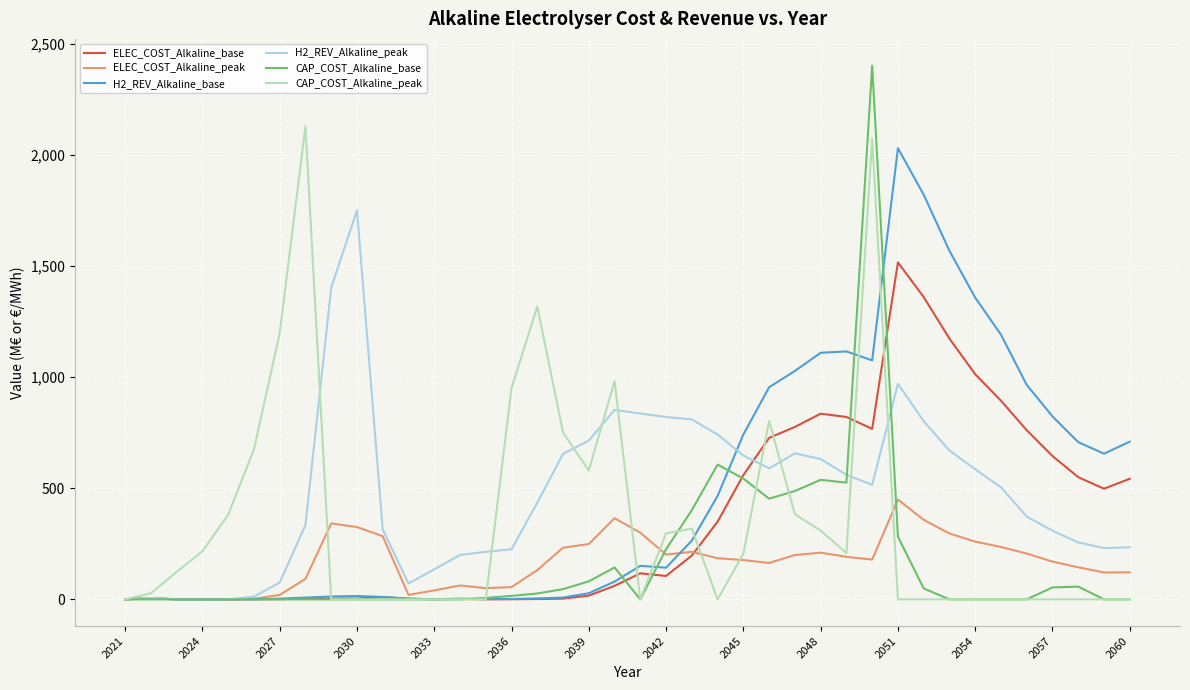

Which series has the largest range (max minus min)?

CAP_COST_Alkaline_base